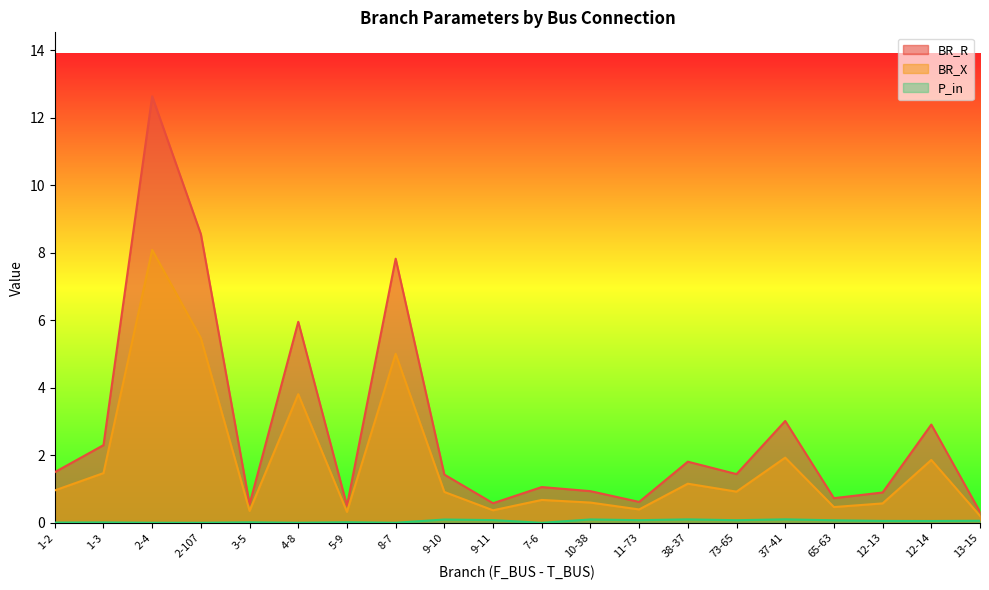

At which category does BR_X reach its first local valley?

3-5